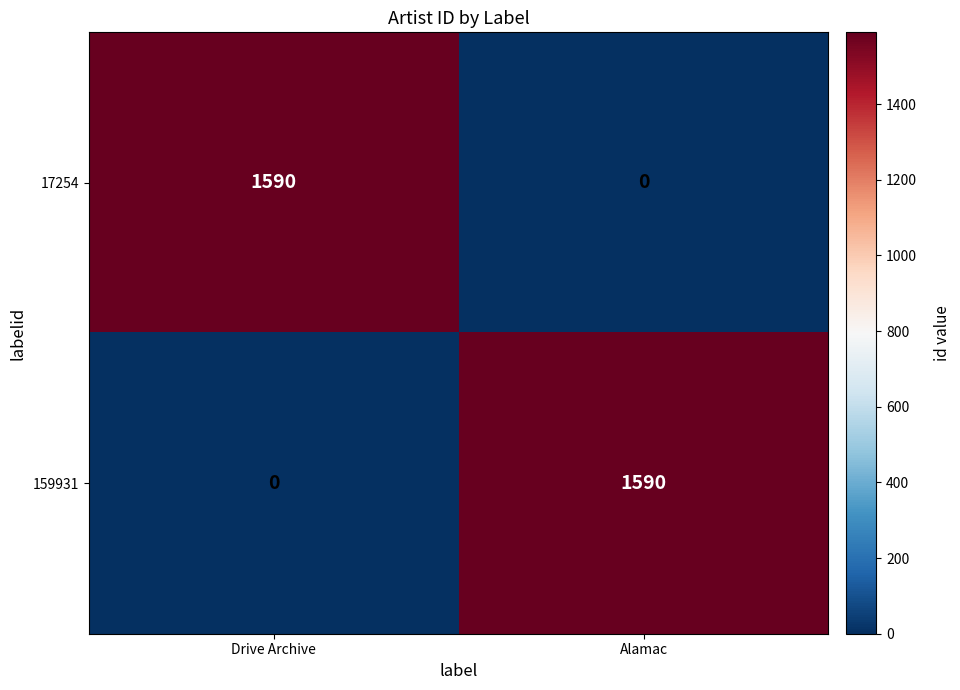

What is the difference between the 17254 values at Alamac and Drive Archive?

1590